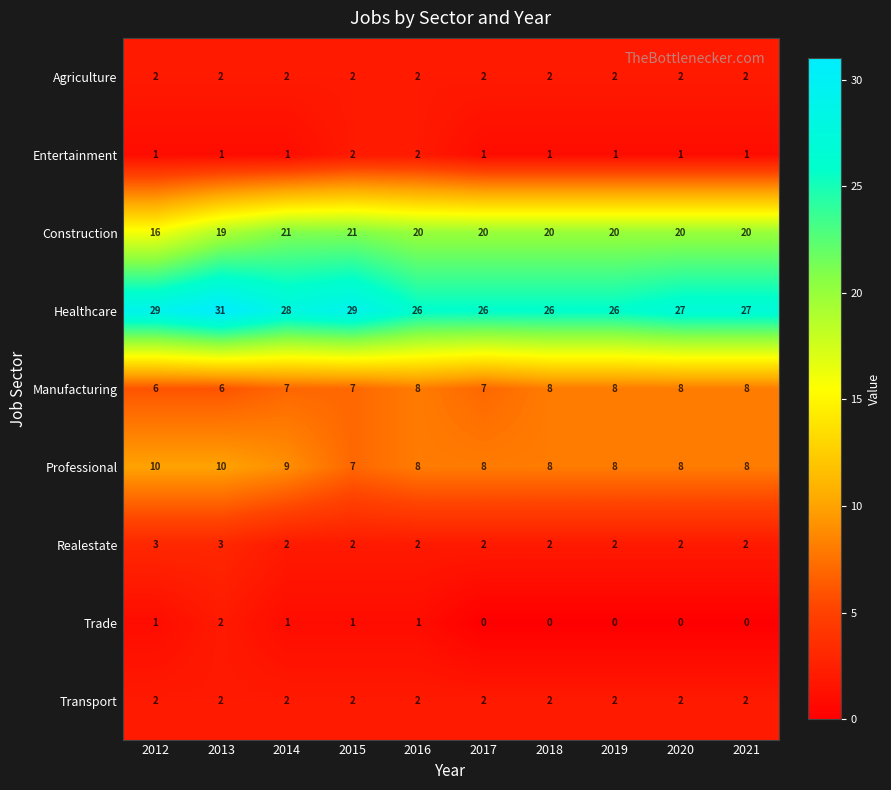

Count the Manufacturing values in the range 7 to 8.

8